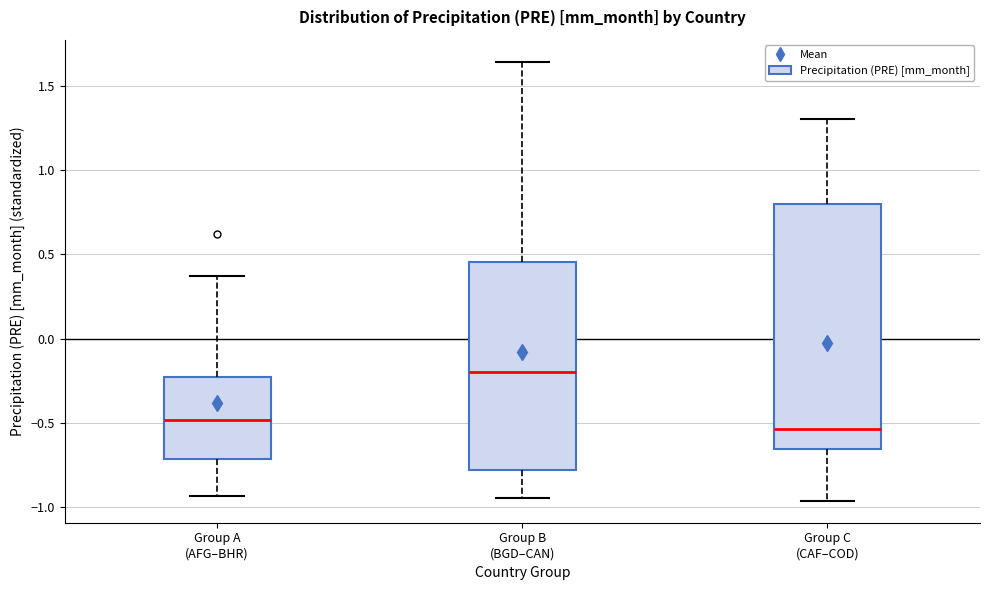

Which box is the tallest, from its lower edge to its upper edge?

Group C (CAF–COD)